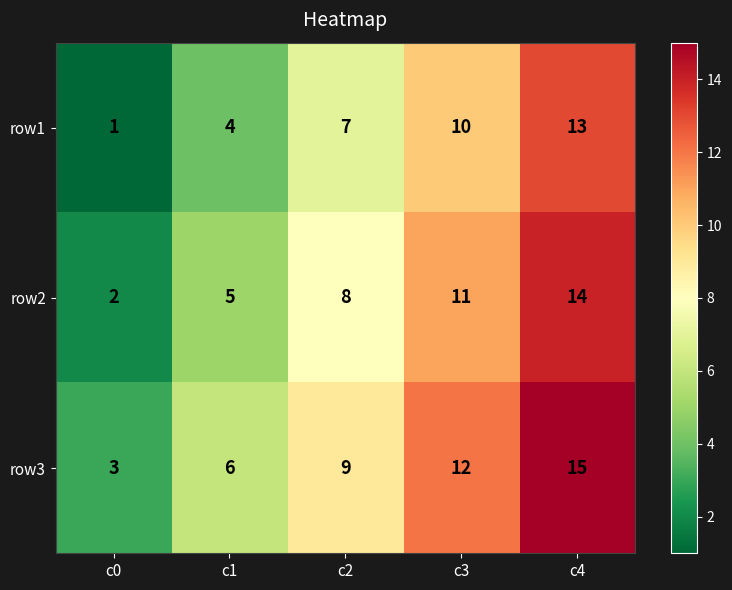

What is the sum of the row2 values at c3 and c0?

13